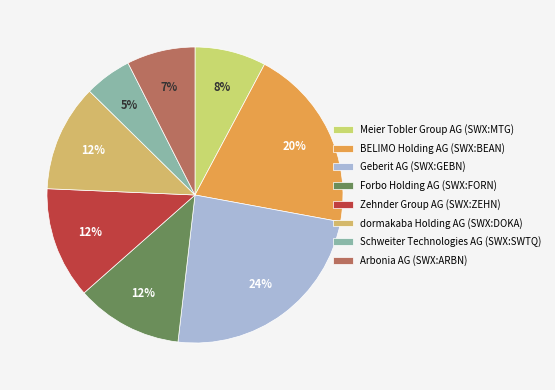

How many segments does this pie chart have?

8